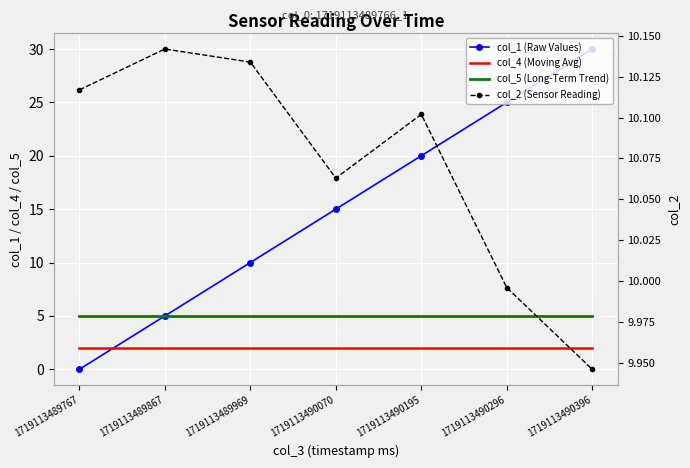

Is this an area chart (filled region under the line)?

No